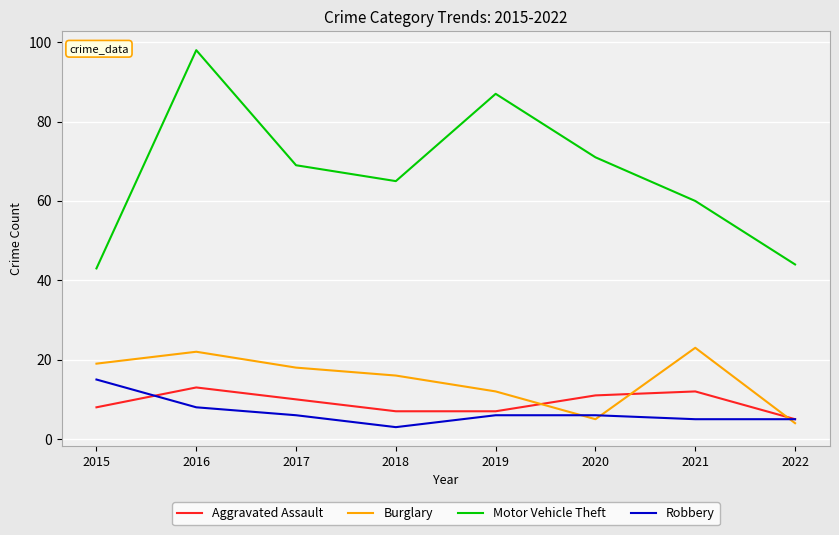

Rank the series at 2017 from highest to lowest value.

Motor Vehicle Theft, Burglary, Aggravated Assault, Robbery